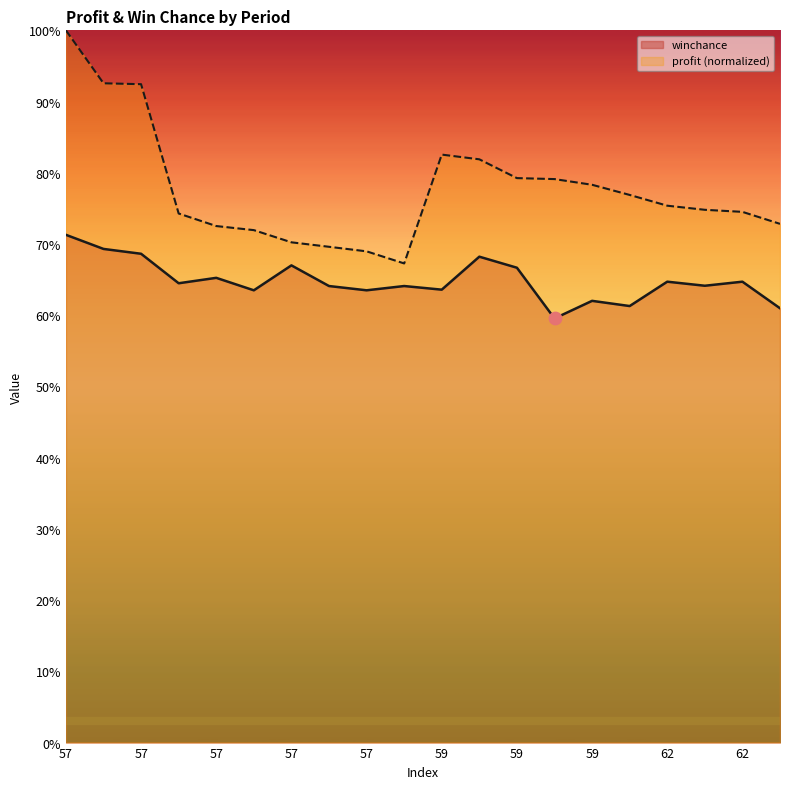

At how many categories does at least one series exceed 73?

13